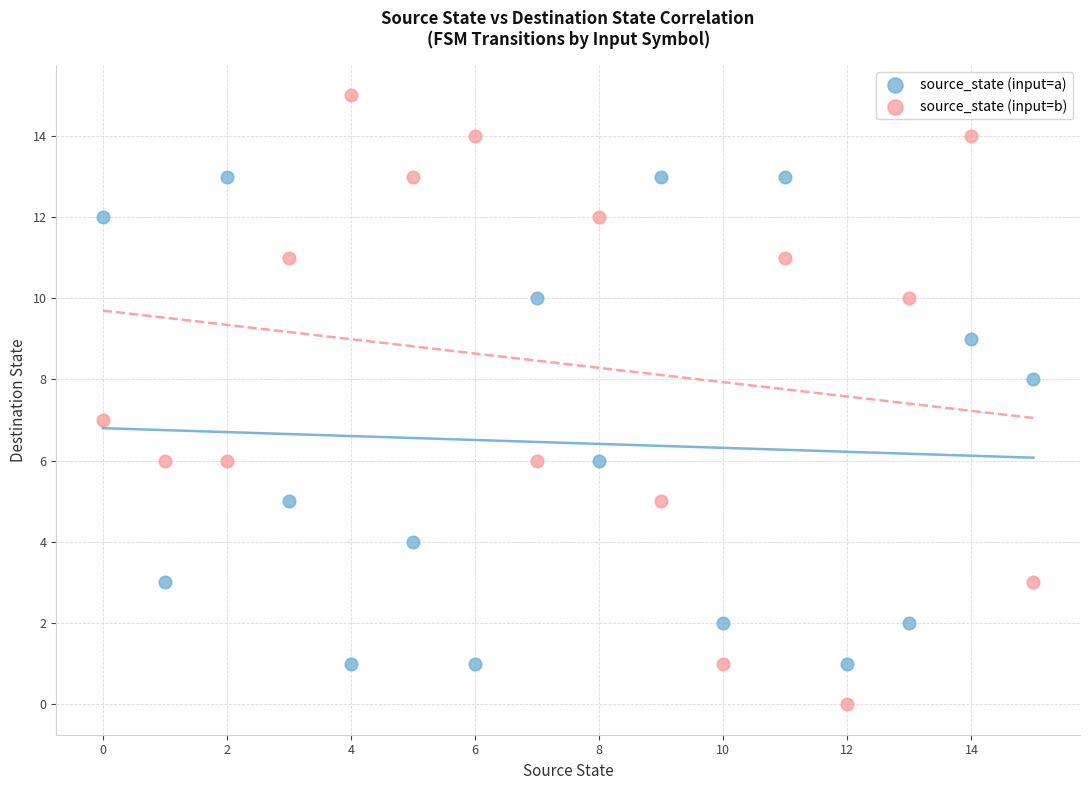

Across all data points, what is the range of Y values (max minus min)?

15